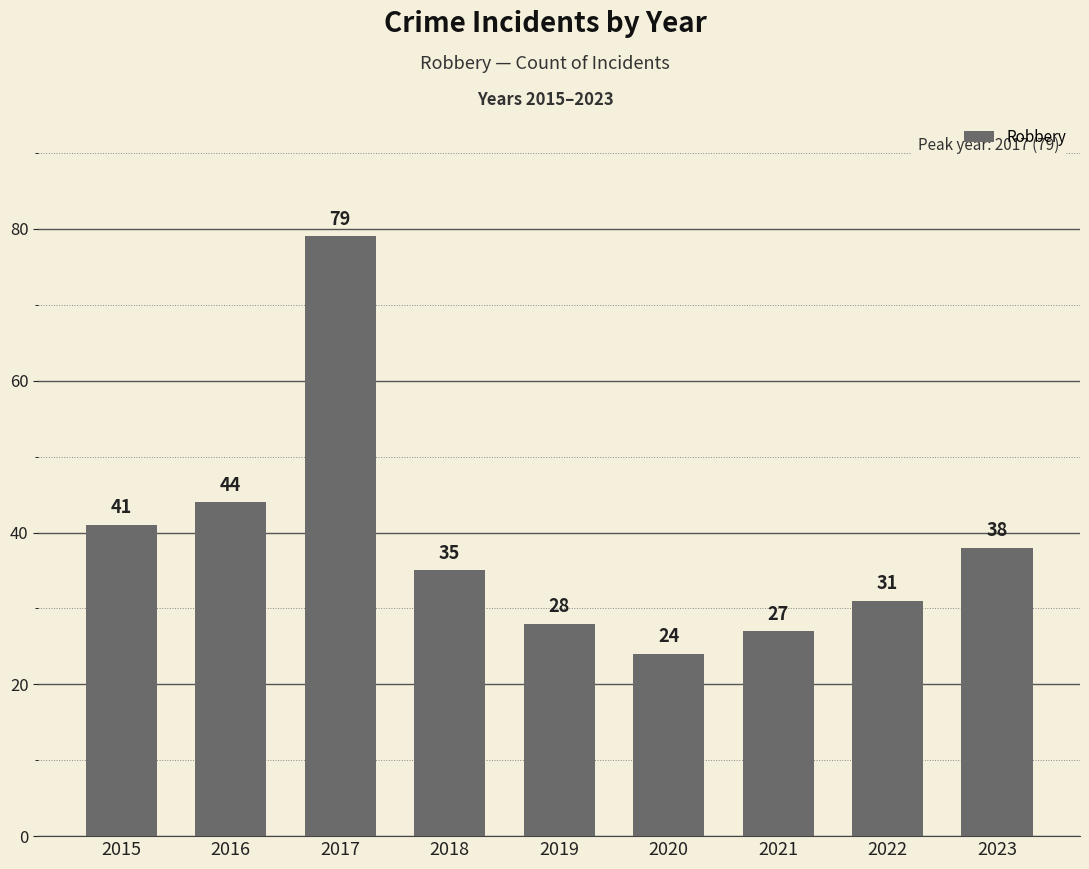

What is the ratio of the value at 2020 to the value at 2016?

0.5